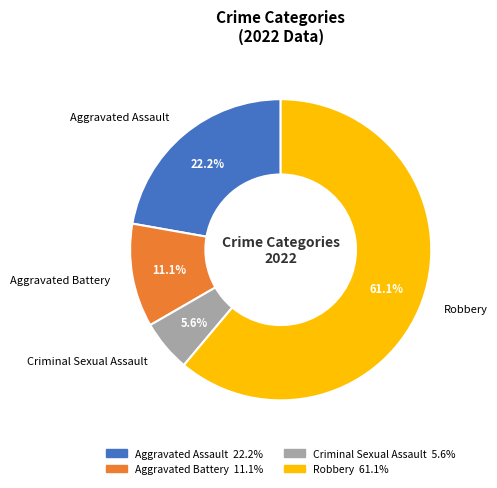

What portion of the pie excludes Criminal Sexual Assault?

94.4%